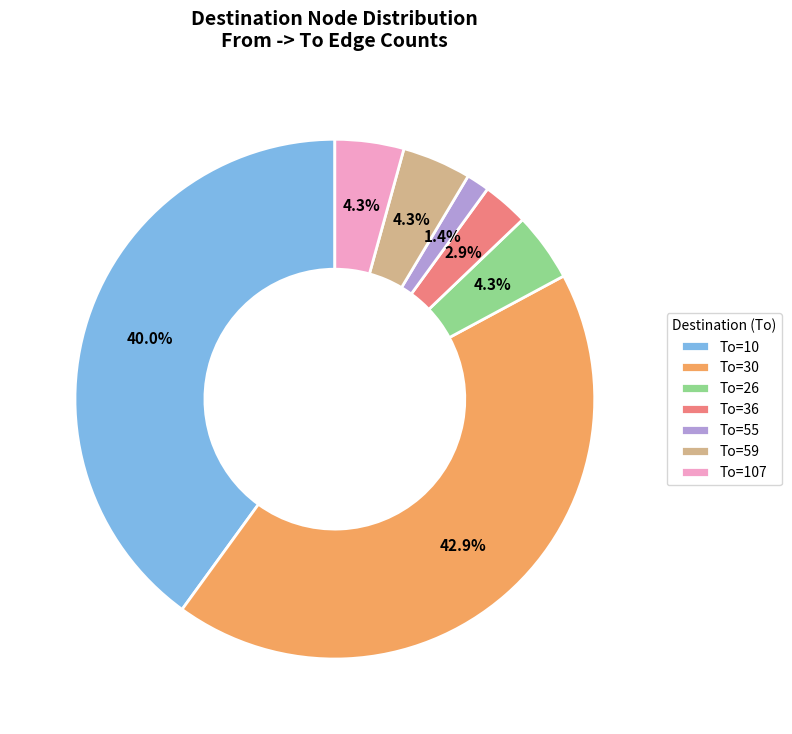

What is the smallest slice in the pie chart?

To=55